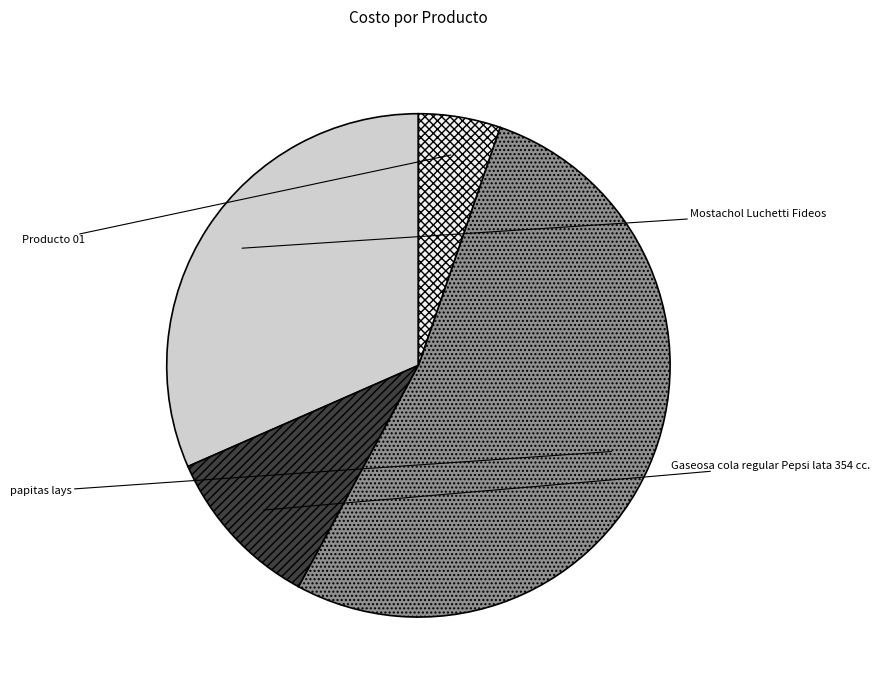

Does any single category account for the majority?

Yes